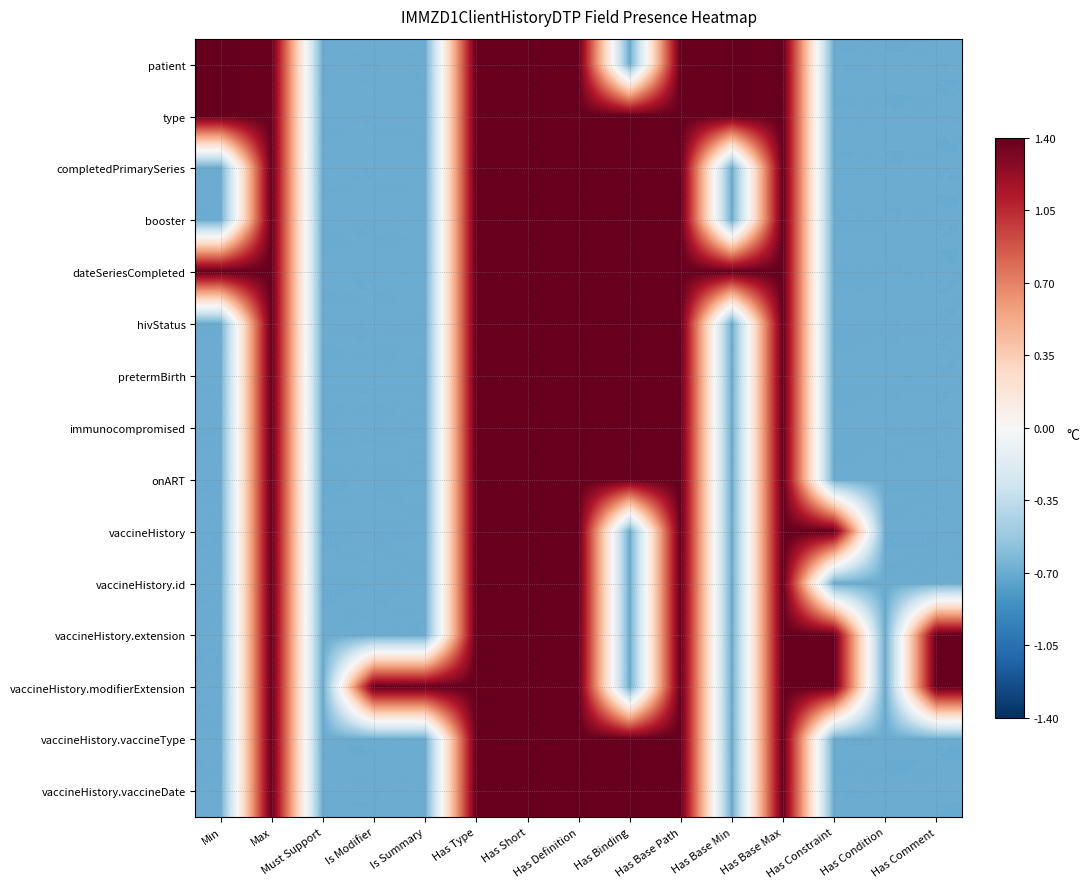

Reading right to left, transcribe all the data shown in this chart.

patient: Has Comment=-0.7	Has Condition=-0.7	Has Constraint=-0.7	Has Base Max=1.4	Has Base Min=1.4	Has Base Path=1.4	Has Binding=-0.7	Has Definition=1.4	Has Short=1.4	Has Type=1.4	Is Summary=-0.7	Is Modifier=-0.7	Must Support=-0.7	Max=1.4	Min=1.4
type: Has Comment=-0.7	Has Condition=-0.7	Has Constraint=-0.7	Has Base Max=1.4	Has Base Min=1.4	Has Base Path=1.4	Has Binding=1.4	Has Definition=1.4	Has Short=1.4	Has Type=1.4	Is Summary=-0.7	Is Modifier=-0.7	Must Support=-0.7	Max=1.4	Min=1.4
completedPrimarySeries: Has Comment=-0.7	Has Condition=-0.7	Has Constraint=-0.7	Has Base Max=1.4	Has Base Min=-0.7	Has Base Path=1.4	Has Binding=1.4	Has Definition=1.4	Has Short=1.4	Has Type=1.4	Is Summary=-0.7	Is Modifier=-0.7	Must Support=-0.7	Max=1.4	Min=-0.7
booster: Has Comment=-0.7	Has Condition=-0.7	Has Constraint=-0.7	Has Base Max=1.4	Has Base Min=-0.7	Has Base Path=1.4	Has Binding=1.4	Has Definition=1.4	Has Short=1.4	Has Type=1.4	Is Summary=-0.7	Is Modifier=-0.7	Must Support=-0.7	Max=1.4	Min=-0.7
dateSeriesCompleted: Has Comment=-0.7	Has Condition=-0.7	Has Constraint=-0.7	Has Base Max=1.4	Has Base Min=1.4	Has Base Path=1.4	Has Binding=1.4	Has Definition=1.4	Has Short=1.4	Has Type=1.4	Is Summary=-0.7	Is Modifier=-0.7	Must Support=-0.7	Max=1.4	Min=1.4
hivStatus: Has Comment=-0.7	Has Condition=-0.7	Has Constraint=-0.7	Has Base Max=1.4	Has Base Min=-0.7	Has Base Path=1.4	Has Binding=1.4	Has Definition=1.4	Has Short=1.4	Has Type=1.4	Is Summary=-0.7	Is Modifier=-0.7	Must Support=-0.7	Max=1.4	Min=-0.7
pretermBirth: Has Comment=-0.7	Has Condition=-0.7	Has Constraint=-0.7	Has Base Max=1.4	Has Base Min=-0.7	Has Base Path=1.4	Has Binding=1.4	Has Definition=1.4	Has Short=1.4	Has Type=1.4	Is Summary=-0.7	Is Modifier=-0.7	Must Support=-0.7	Max=1.4	Min=-0.7
immunocompromised: Has Comment=-0.7	Has Condition=-0.7	Has Constraint=-0.7	Has Base Max=1.4	Has Base Min=-0.7	Has Base Path=1.4	Has Binding=1.4	Has Definition=1.4	Has Short=1.4	Has Type=1.4	Is Summary=-0.7	Is Modifier=-0.7	Must Support=-0.7	Max=1.4	Min=-0.7
onART: Has Comment=-0.7	Has Condition=-0.7	Has Constraint=-0.7	Has Base Max=1.4	Has Base Min=-0.7	Has Base Path=1.4	Has Binding=1.4	Has Definition=1.4	Has Short=1.4	Has Type=1.4	Is Summary=-0.7	Is Modifier=-0.7	Must Support=-0.7	Max=1.4	Min=-0.7
vaccineHistory: Has Comment=-0.7	Has Condition=-0.7	Has Constraint=1.4	Has Base Max=1.4	Has Base Min=-0.7	Has Base Path=1.4	Has Binding=-0.7	Has Definition=1.4	Has Short=1.4	Has Type=1.4	Is Summary=-0.7	Is Modifier=-0.7	Must Support=-0.7	Max=1.4	Min=-0.7
vaccineHistory.id: Has Comment=-0.7	Has Condition=-0.7	Has Constraint=-0.7	Has Base Max=1.4	Has Base Min=-0.7	Has Base Path=1.4	Has Binding=-0.7	Has Definition=1.4	Has Short=1.4	Has Type=1.4	Is Summary=-0.7	Is Modifier=-0.7	Must Support=-0.7	Max=1.4	Min=-0.7
vaccineHistory.extension: Has Comment=1.4	Has Condition=-0.7	Has Constraint=1.4	Has Base Max=1.4	Has Base Min=-0.7	Has Base Path=1.4	Has Binding=-0.7	Has Definition=1.4	Has Short=1.4	Has Type=1.4	Is Summary=-0.7	Is Modifier=-0.7	Must Support=-0.7	Max=1.4	Min=-0.7
vaccineHistory.modifierExtension: Has Comment=1.4	Has Condition=-0.7	Has Constraint=1.4	Has Base Max=1.4	Has Base Min=-0.7	Has Base Path=1.4	Has Binding=-0.7	Has Definition=1.4	Has Short=1.4	Has Type=1.4	Is Summary=1.4	Is Modifier=1.4	Must Support=-0.7	Max=1.4	Min=-0.7
vaccineHistory.vaccineType: Has Comment=-0.7	Has Condition=-0.7	Has Constraint=-0.7	Has Base Max=1.4	Has Base Min=-0.7	Has Base Path=1.4	Has Binding=1.4	Has Definition=1.4	Has Short=1.4	Has Type=1.4	Is Summary=-0.7	Is Modifier=-0.7	Must Support=-0.7	Max=1.4	Min=-0.7
vaccineHistory.vaccineDate: Has Comment=-0.7	Has Condition=-0.7	Has Constraint=-0.7	Has Base Max=1.4	Has Base Min=-0.7	Has Base Path=1.4	Has Binding=1.4	Has Definition=1.4	Has Short=1.4	Has Type=1.4	Is Summary=-0.7	Is Modifier=-0.7	Must Support=-0.7	Max=1.4	Min=-0.7